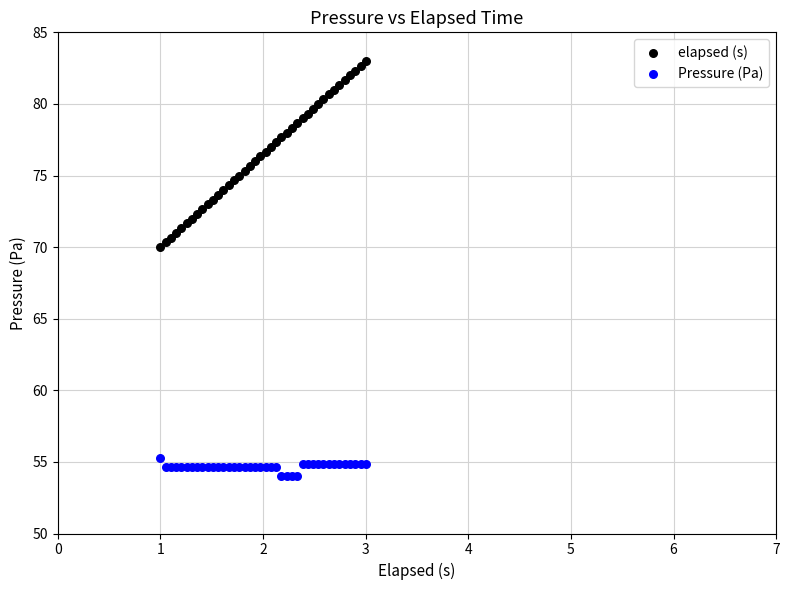

What are all the series names shown in the legend?

elapsed (s), Pressure (Pa)